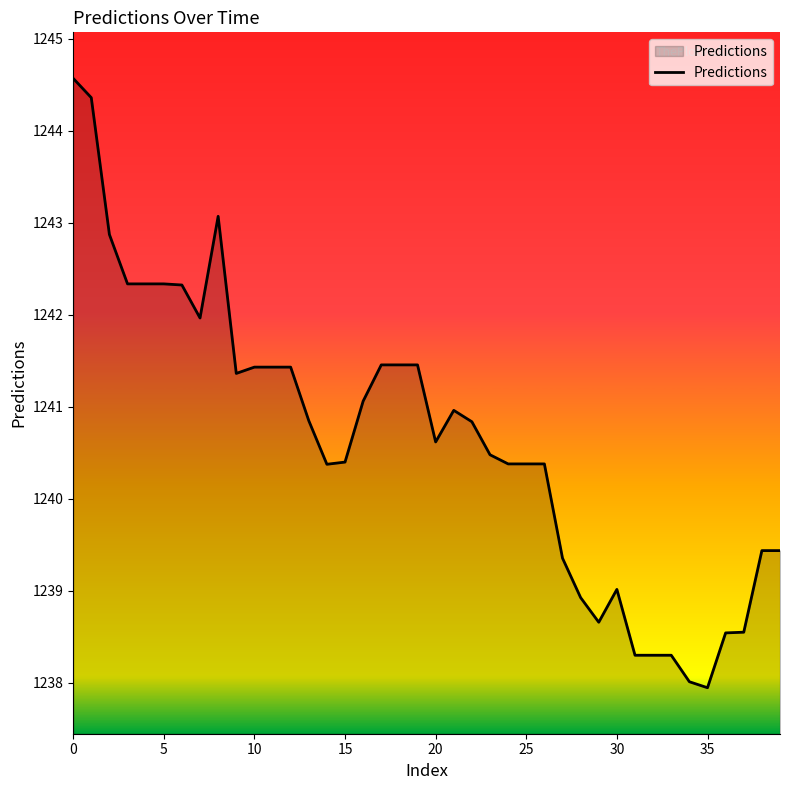

Count the number of categories in the chart.

40